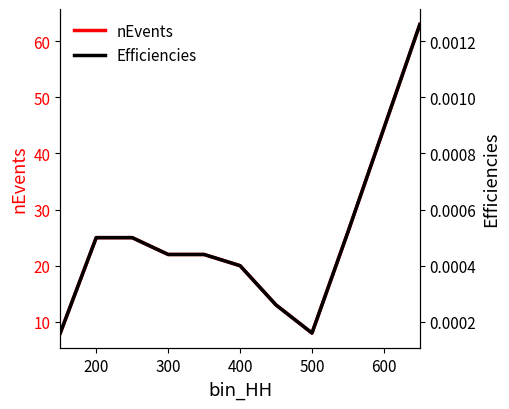

True or false: Efficiencies has more than 0 interior local peaks.

False